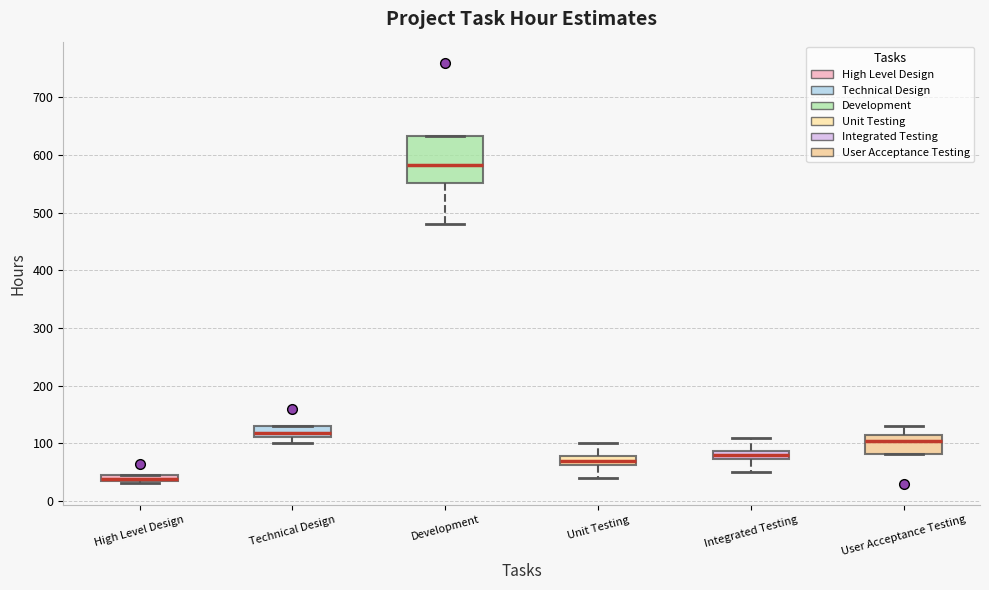

Comparing the boxes themselves (not the whiskers), which one is the tallest?

Development